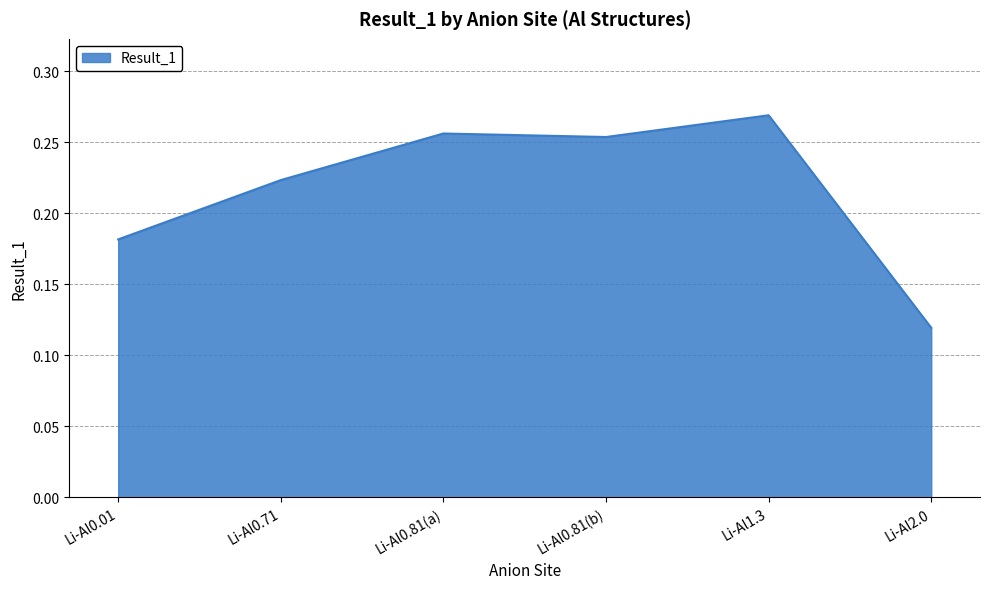

The value at Li-Al0.71 is 0.1. True or false?

False